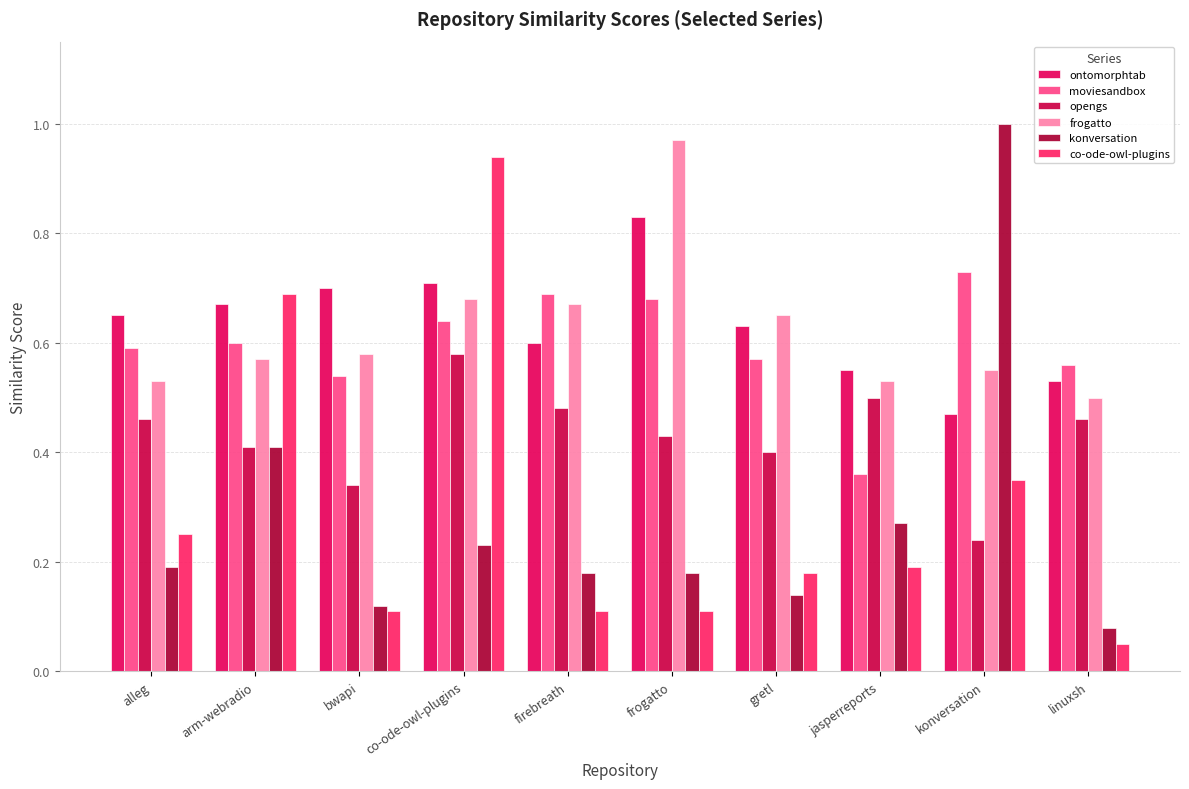

What is the difference between the second highest and minimum values in the frogatto series?

0.2